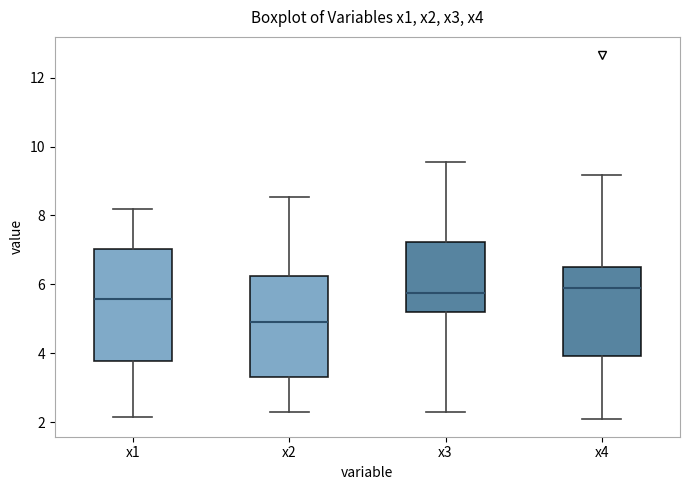

Where is the upper edge of the box for x3 on the y-axis? The values are not printed on the chart, so give them approximately, as read against the axis.

7.2